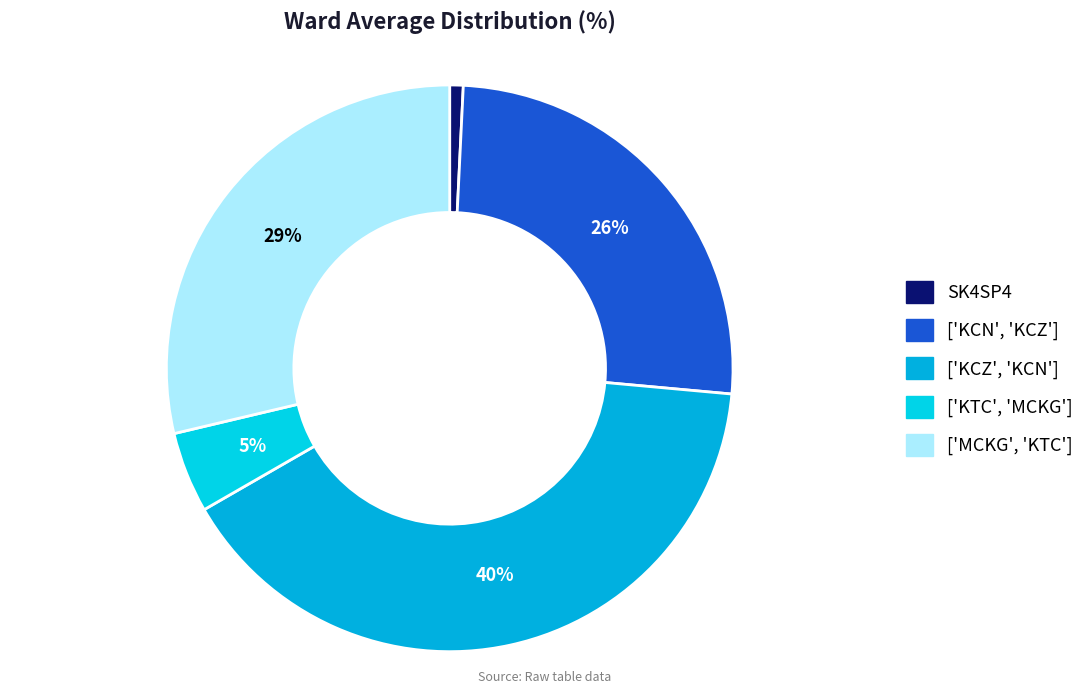

Count the number of slices in the pie.

5